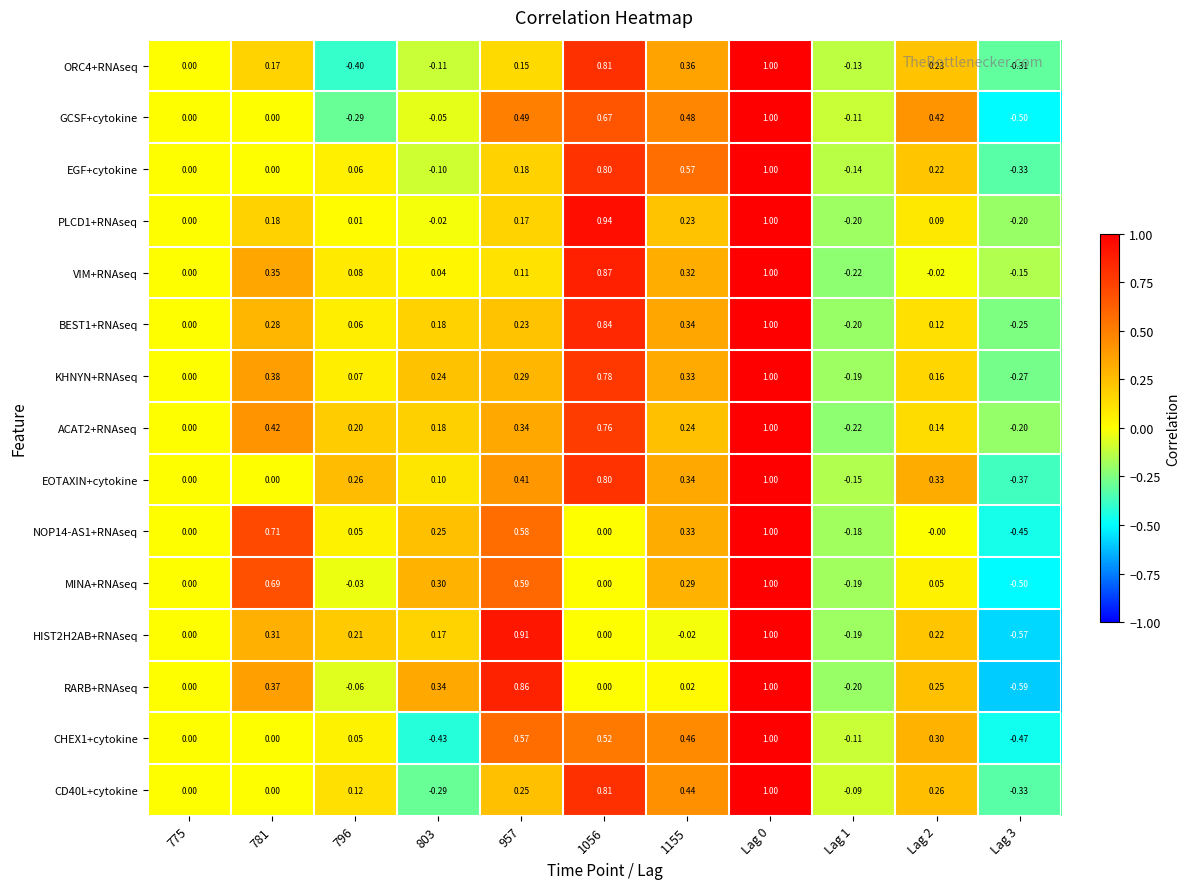

Is the value of CD40L+cytokine at 775 greater than the value of PLCD1+RNAseq at 1155?

No